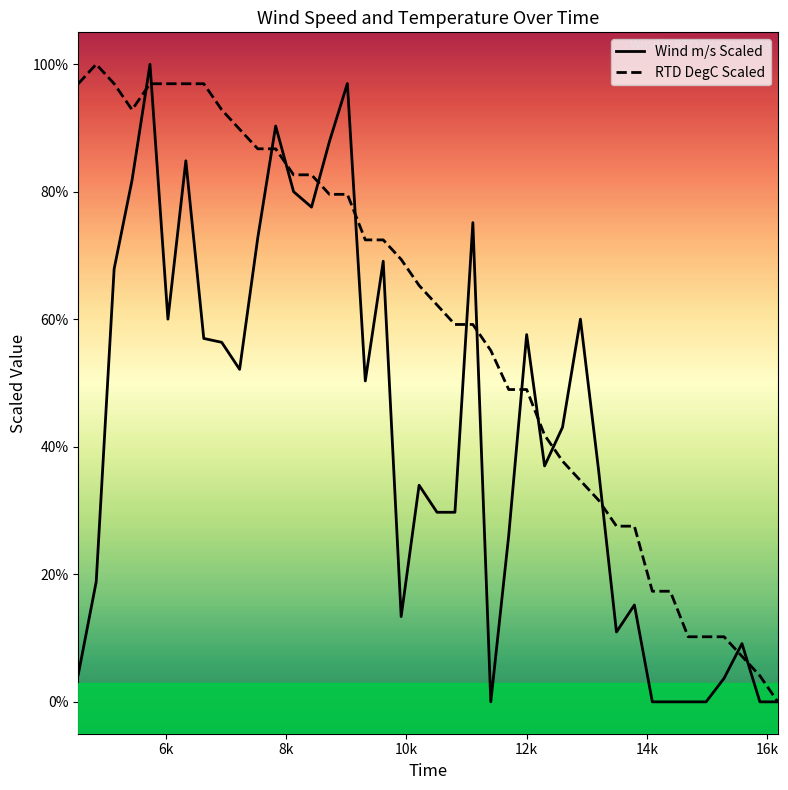

Is this an area chart (filled region under the line)?

No